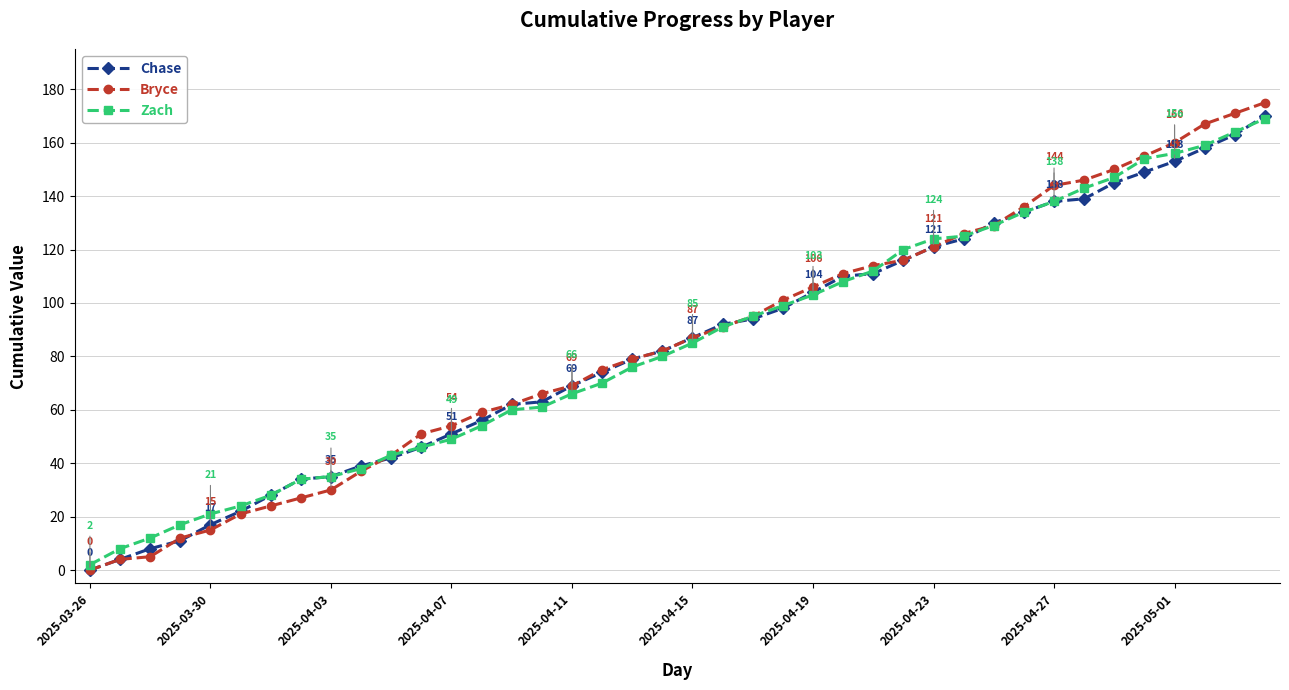

Reading left to right, list all the values displayed in this chart.

Chase: 0	4	8	11	17	22	28	34	35	39	42	46	51	56	62	63	69	74	79	82	87	92	94	98	104	110	111	116	121	124	130	134	138	139	145	149	153	158	163	170
Bryce: 0	4	5	12	15	21	24	27	30	37	43	51	54	59	62	66	69	75	79	82	87	91	95	101	106	111	114	116	121	126	129	136	144	146	150	155	160	167	171	175
Zach: 2	8	12	17	21	24	28	34	35	38	43	46	49	54	60	61	66	70	76	80	85	91	95	99	103	108	112	120	124	125	129	134	138	143	147	154	156	159	164	169